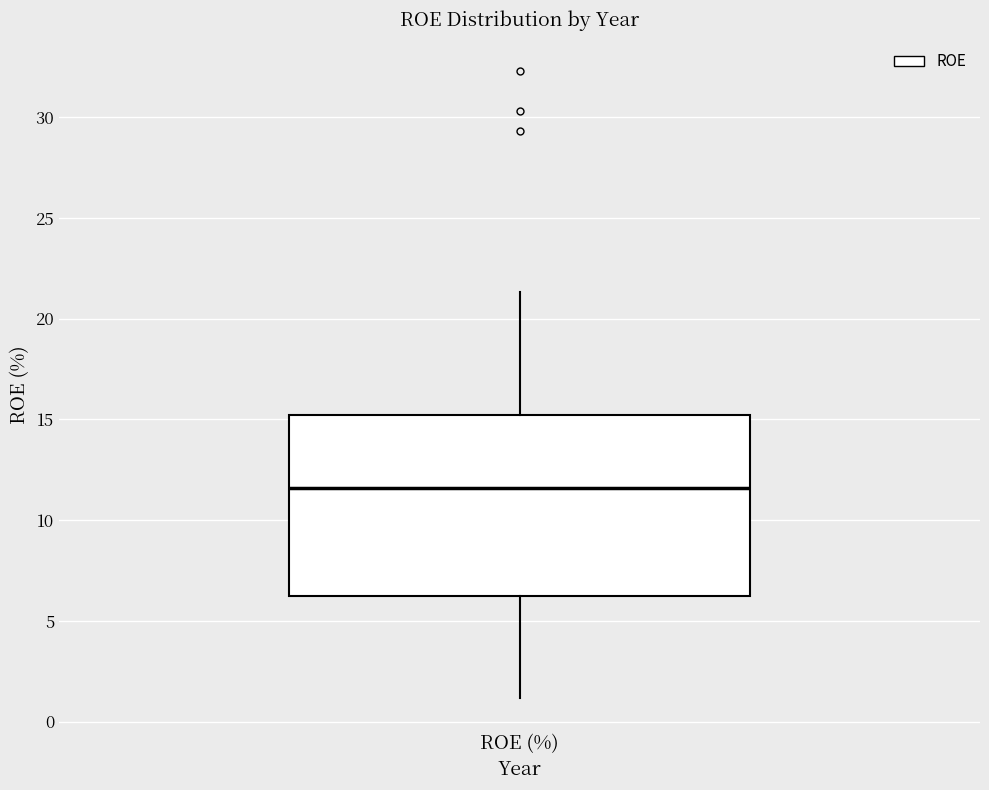

Read this box plot against the y-axis: the position of the median line, the range covered by the box, and the ends of both whiskers. The values are not printed on the chart, so give them approximately, as read against the axis.

median 11.5, box 6.0 to 15.0, whiskers 1.0 to 21.5